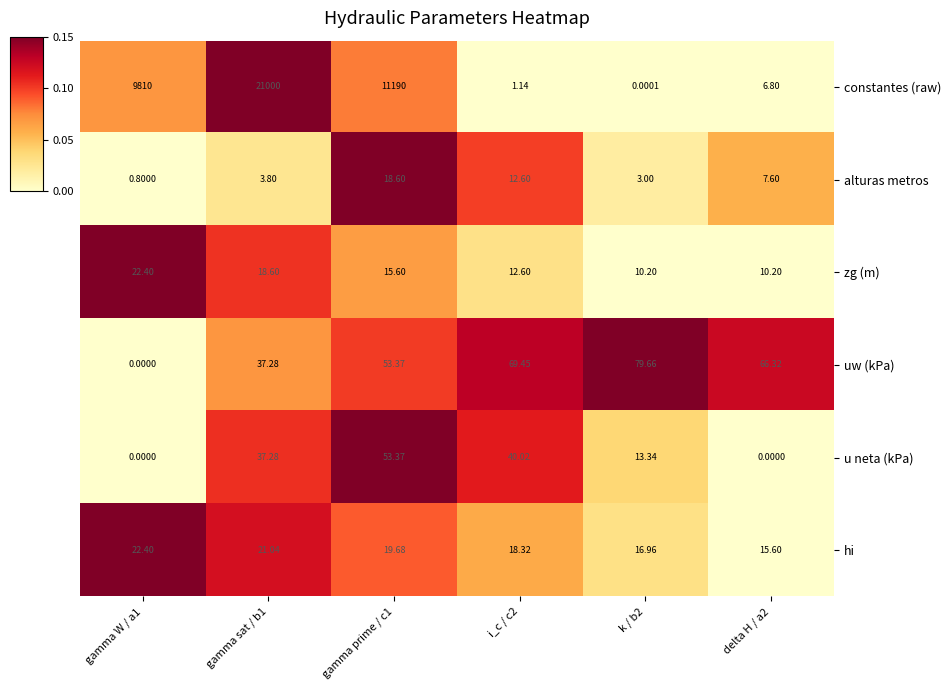

How many series are shown in this chart?

6